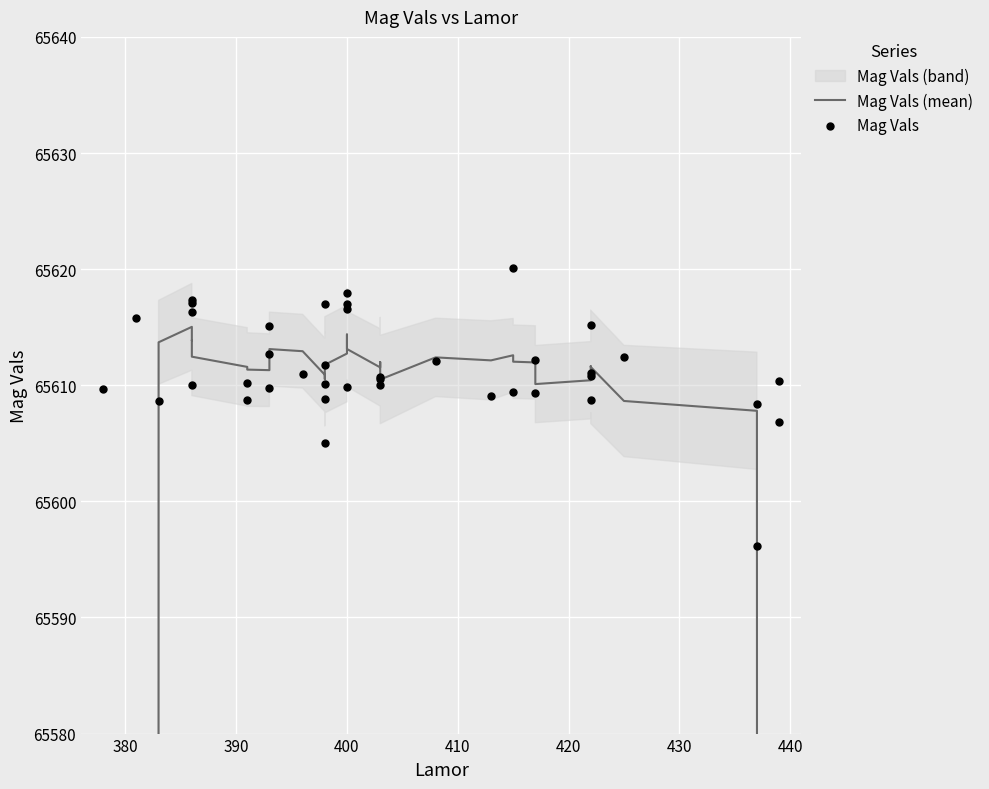

Which series reaches the minimum Y coordinate?

Mag Vals (mean)